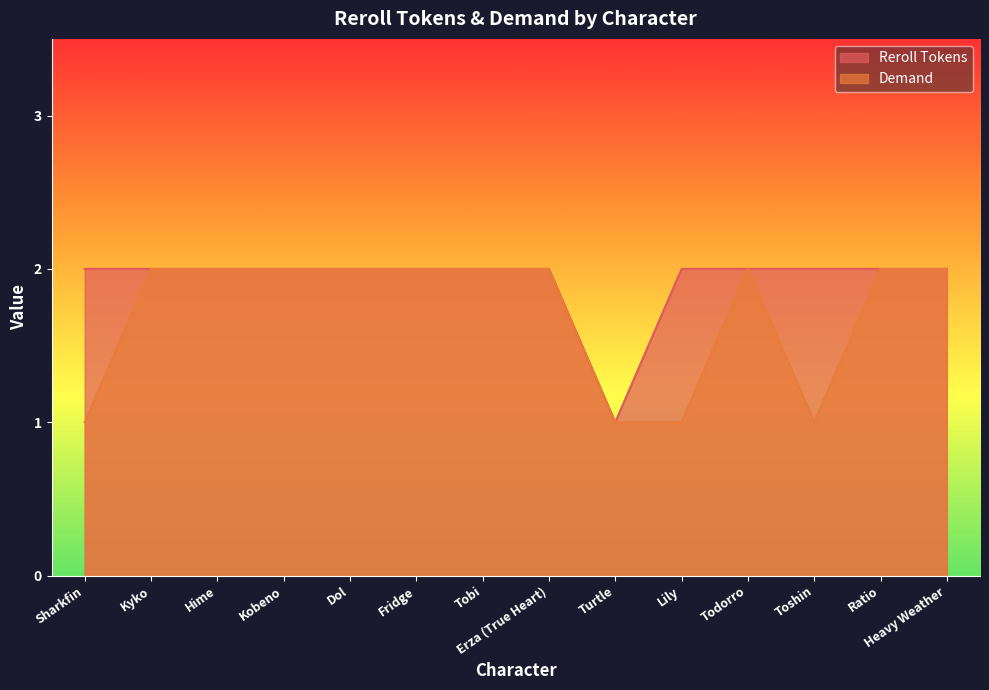

What is the difference between the highest and lowest values at Sharkfin?

1